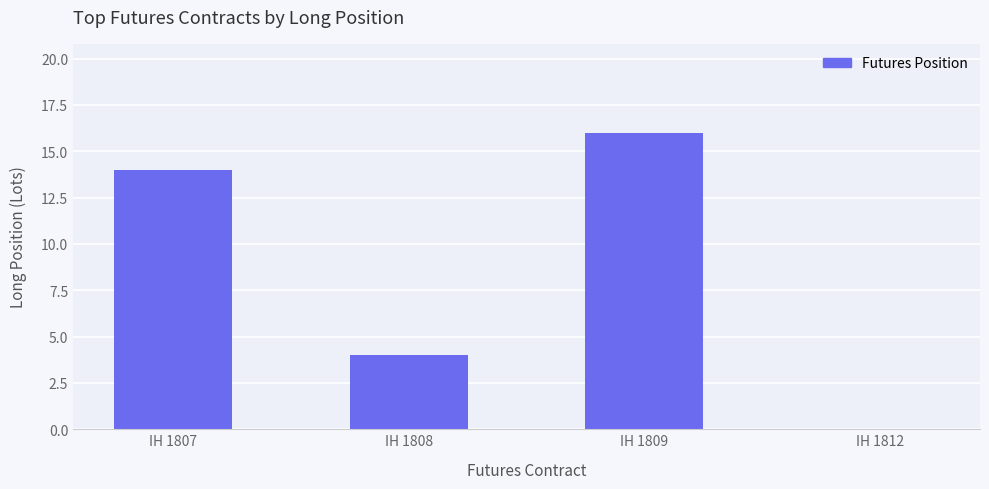

What is the sum of the values at IH 1808 and IH 1812?

4